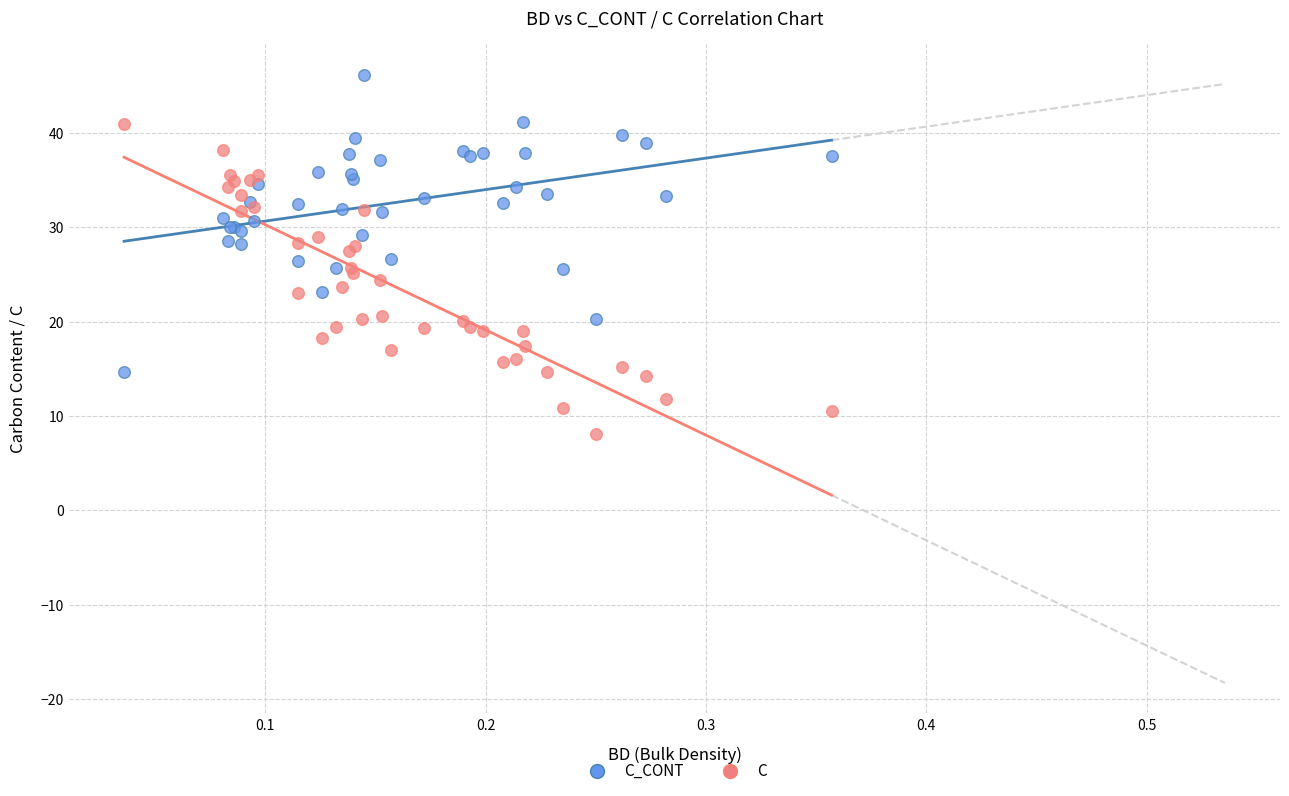

What are all the series names shown in the legend?

C_CONT, C